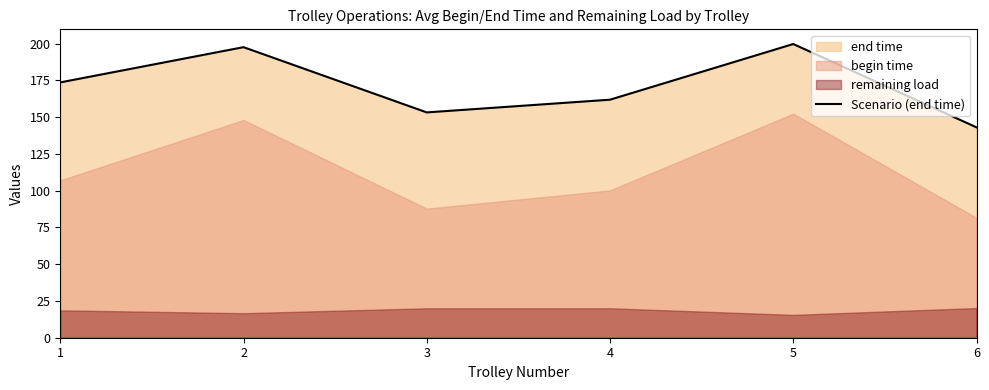

Where is the first local maximum?

2